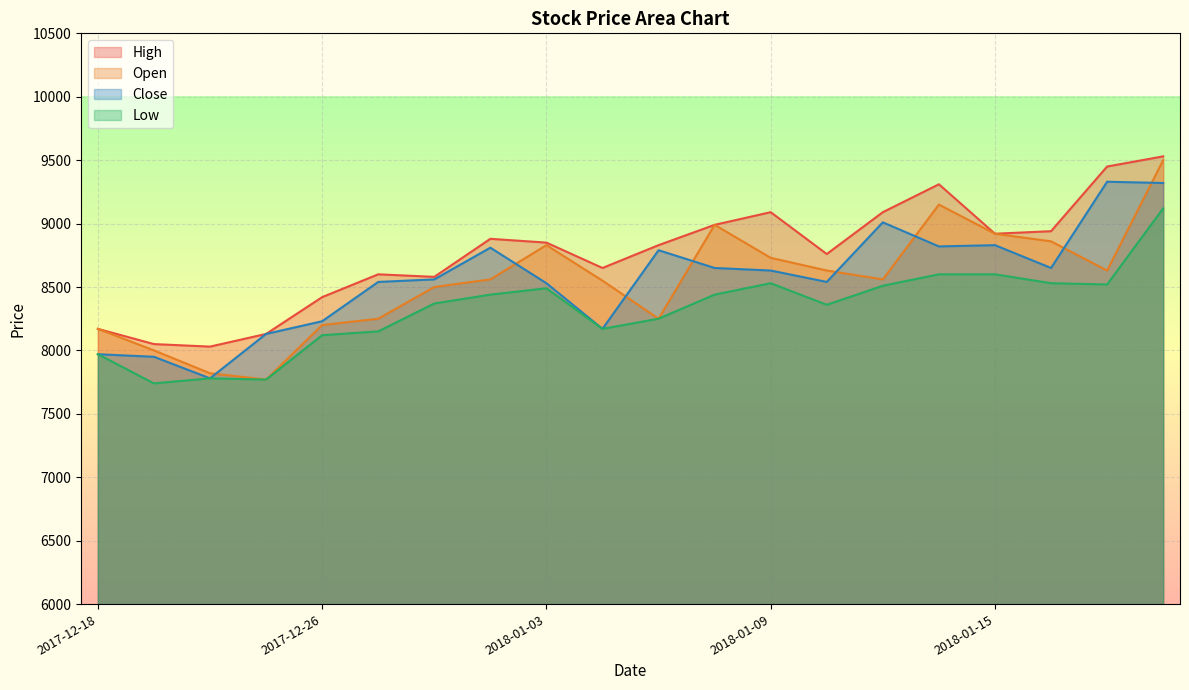

Rank the series by their maximum value, from highest to lowest.

High, Open, Close, Low